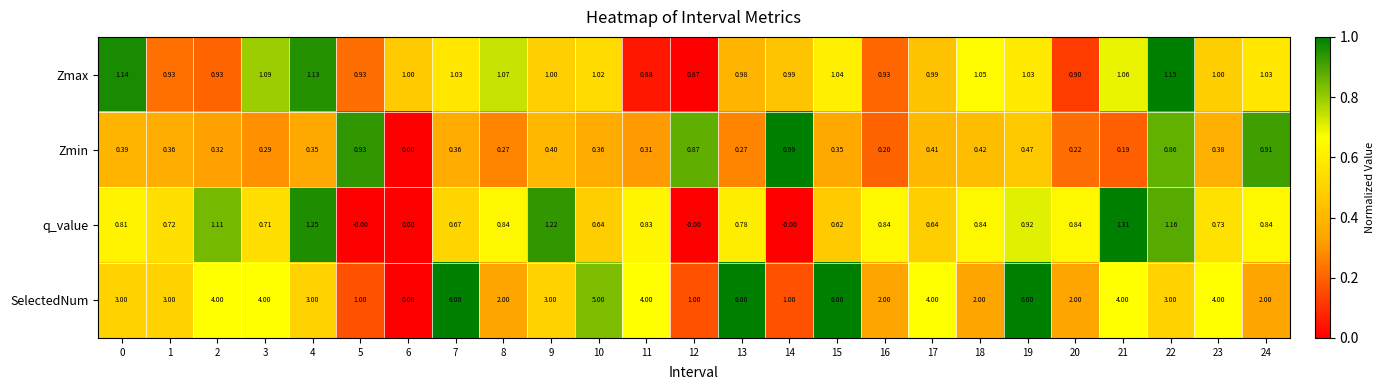

Rank the series by their maximum value, from lowest to highest.

Zmin, Zmax, q_value, SelectedNum